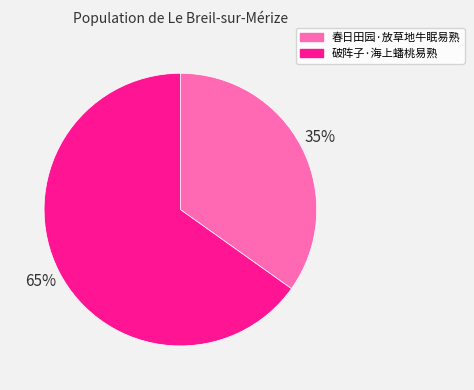

Which slice is the largest?

破阵子·海上蟠桃易熟